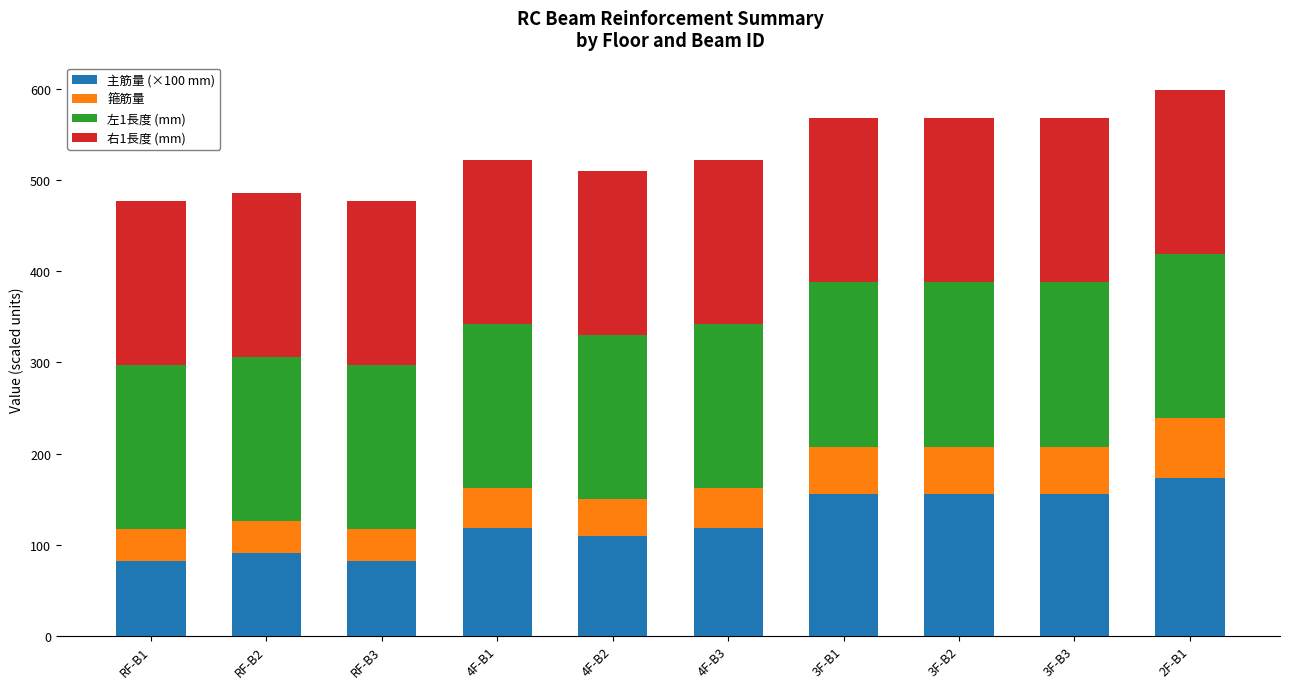

What is the total value across all series at 3F-B3?

567.6